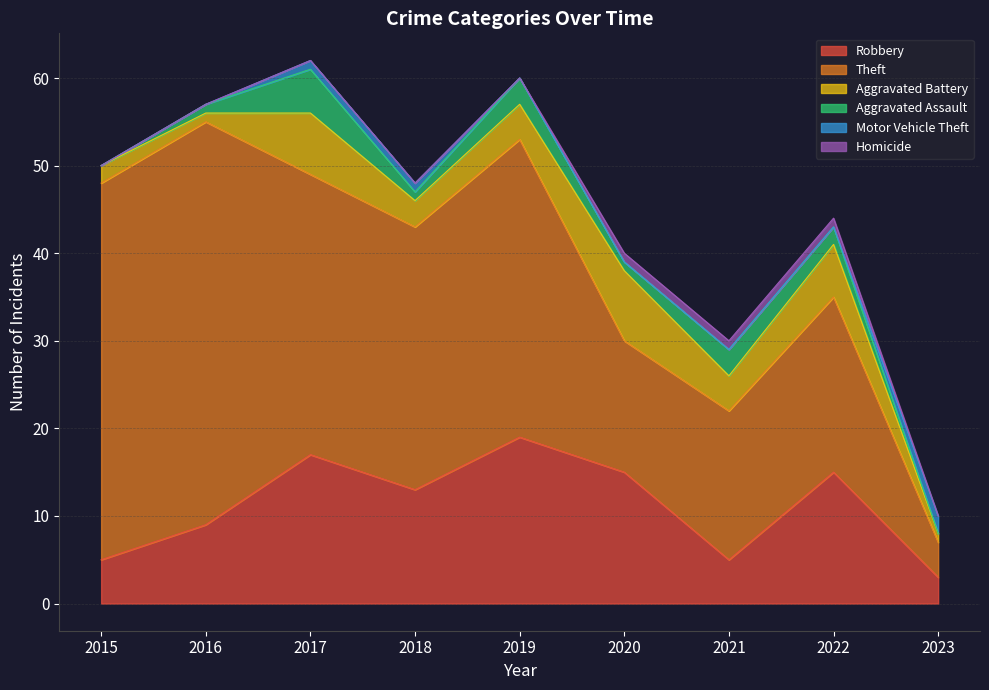

The Motor Vehicle Theft series shows 1 at 2020. True or false?

False